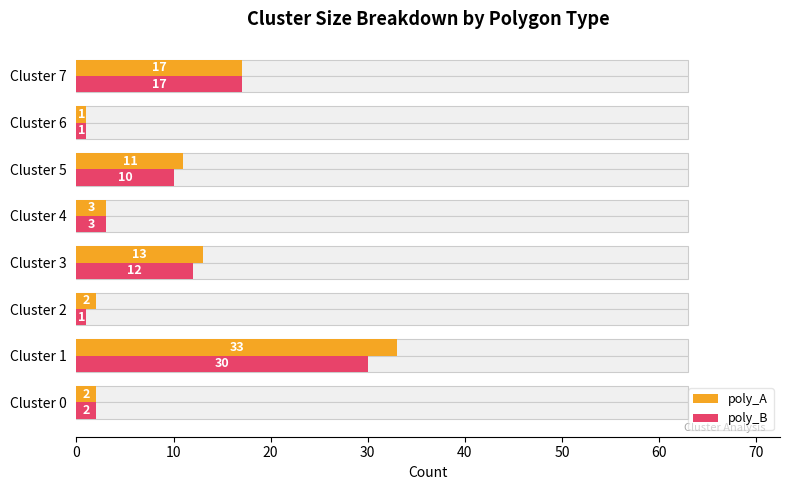

List the series in order of their peak value, lowest first.

poly_B, poly_A